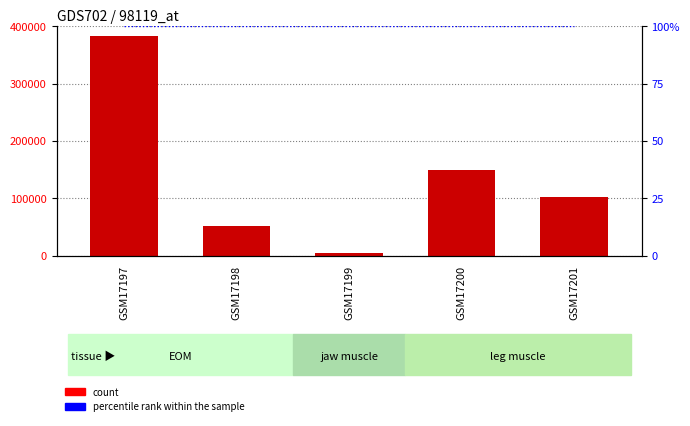

How many groups of bars are there?

5